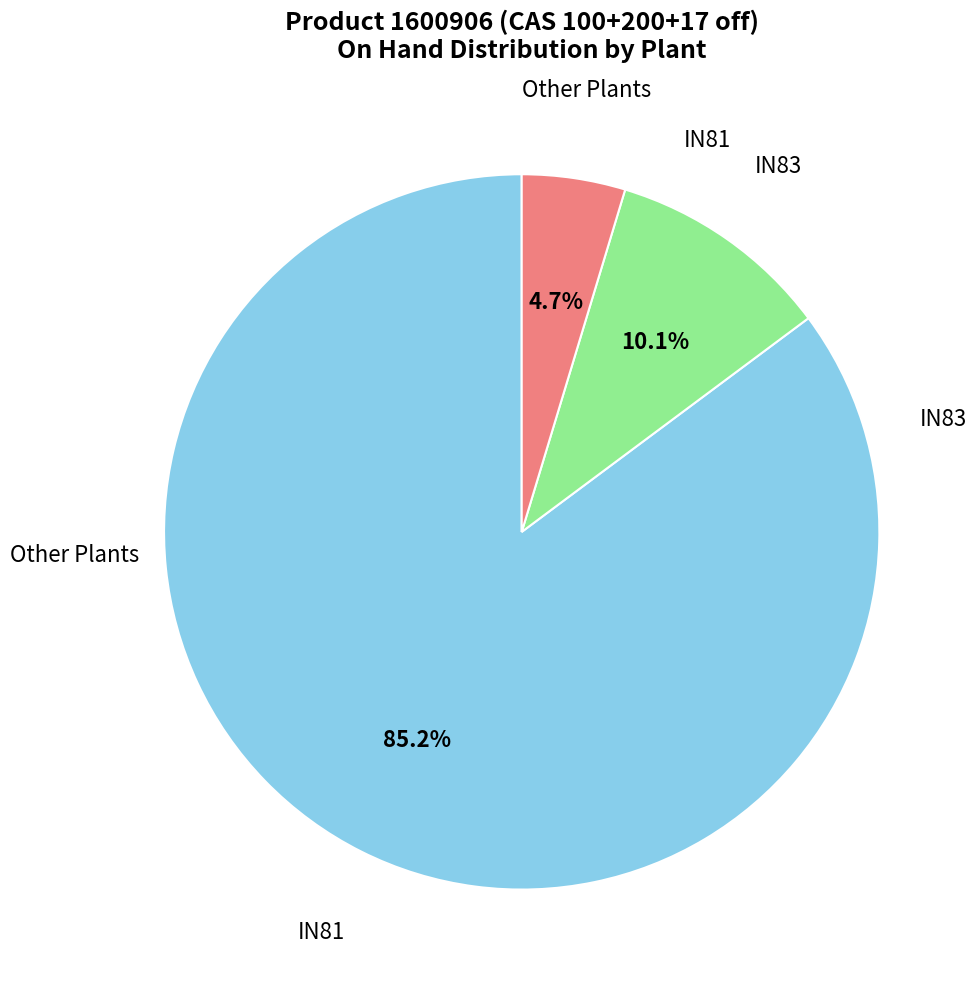

Is there any slice that represents more than half of the pie?

Yes